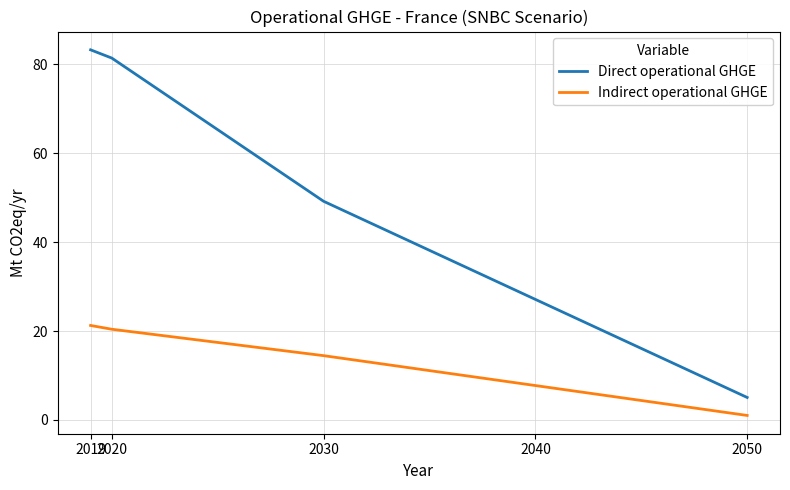

Reading left to right, list all the values displayed in this chart.

Direct operational GHGE: 2019=83.3	2020=81.4	2030=49.2	2040=27.1	2050=5.1
Indirect operational GHGE: 2019=21.3	2020=20.4	2030=14.5	2040=7.7	2050=1.0